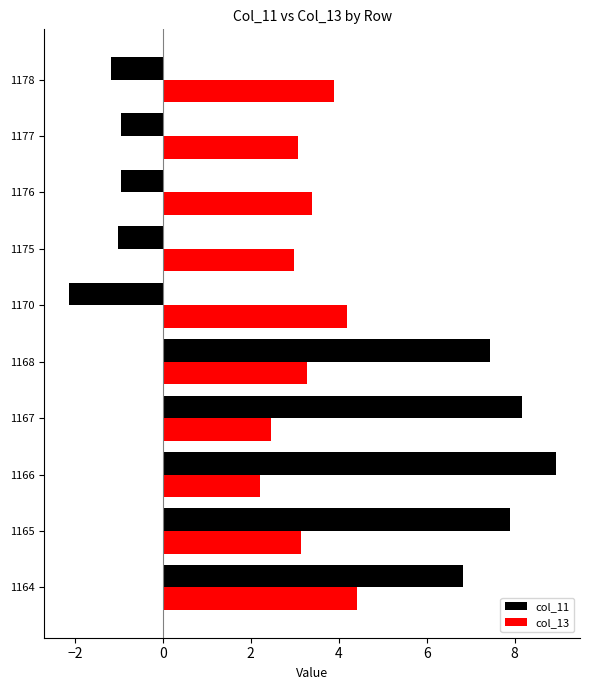

Is it true that col_13 equals 6.5 at 1170?

False